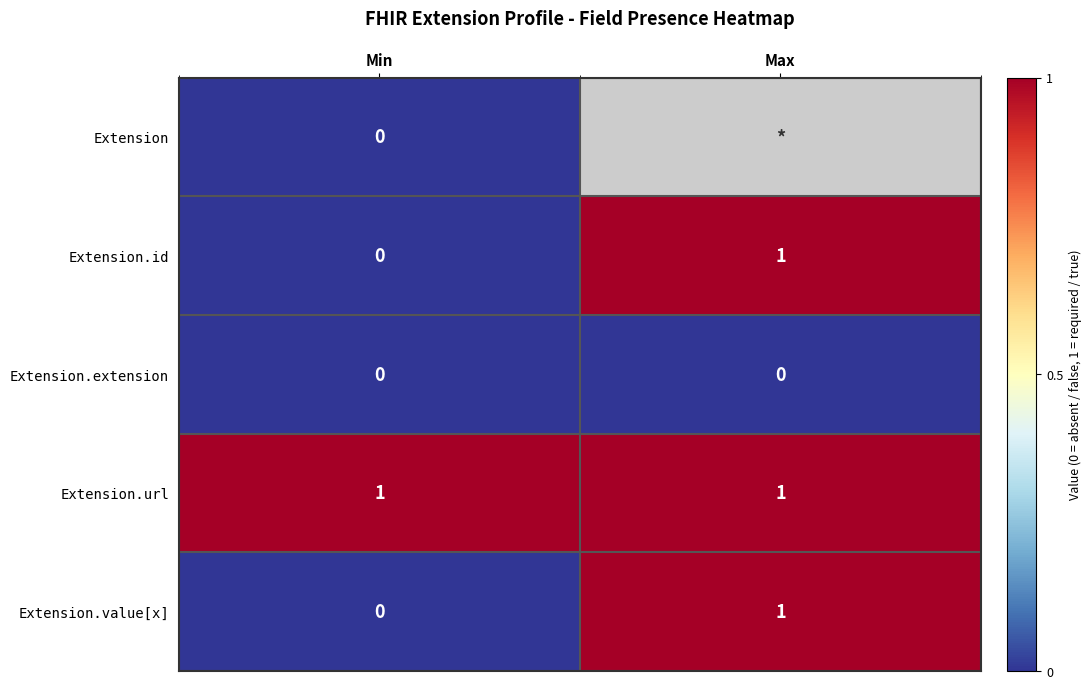

What is the maximum value shown in the chart?

1.0